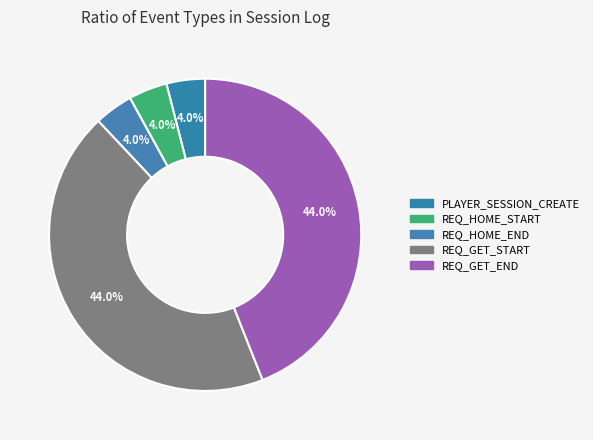

To the nearest percent, what is the combined percentage of REQ_HOME_START and REQ_GET_END?

48%